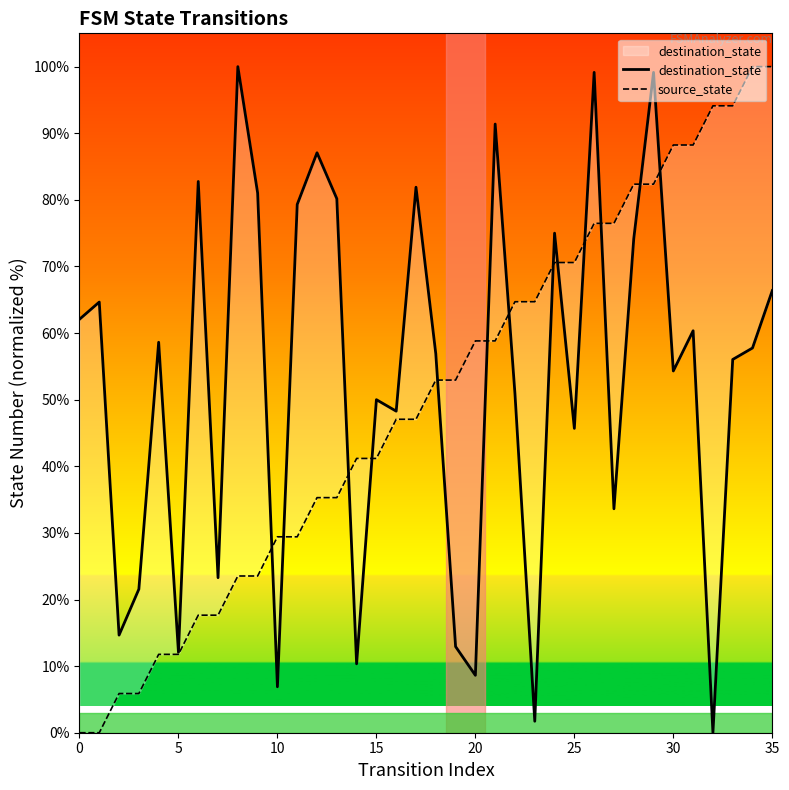

Does the chart display data point markers on the line(s)?

No